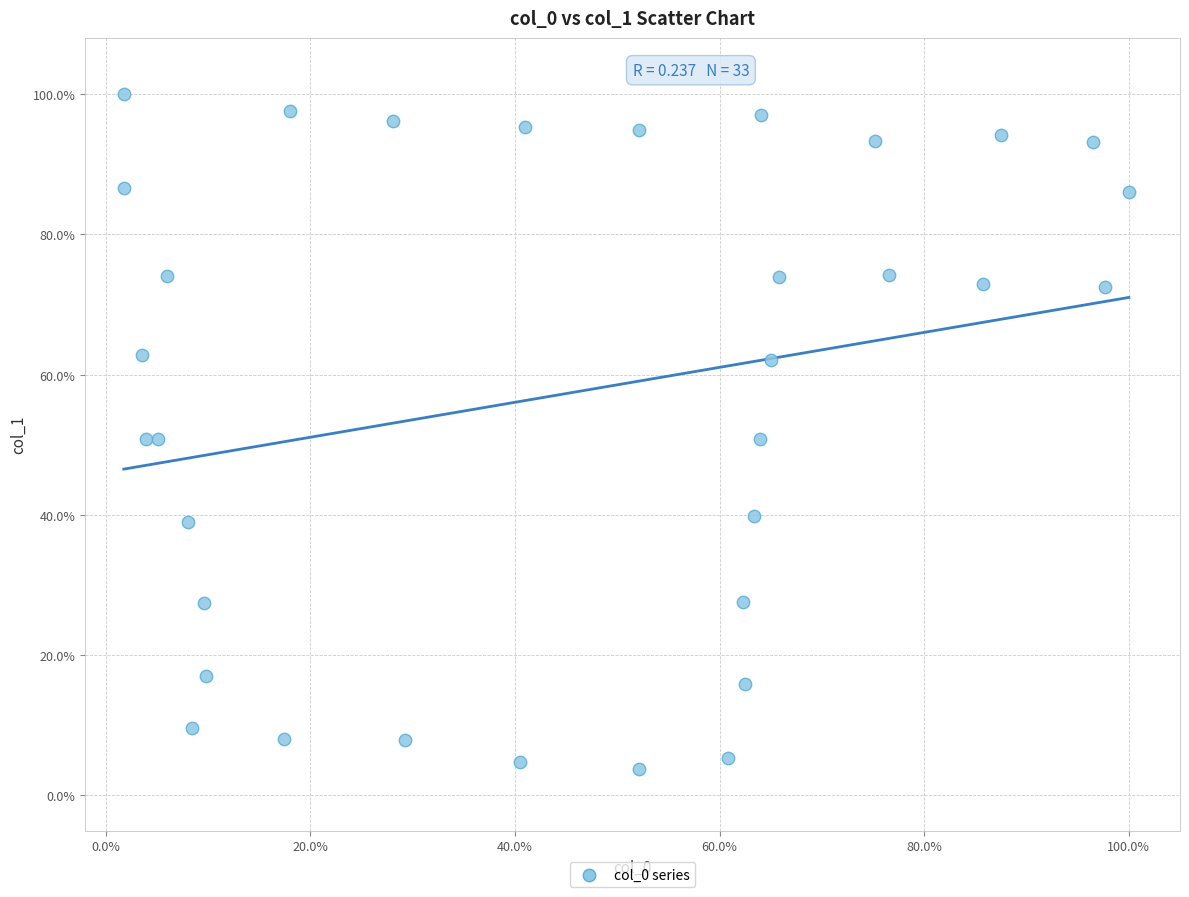

What is the range of Y values (max minus min)?

96.3